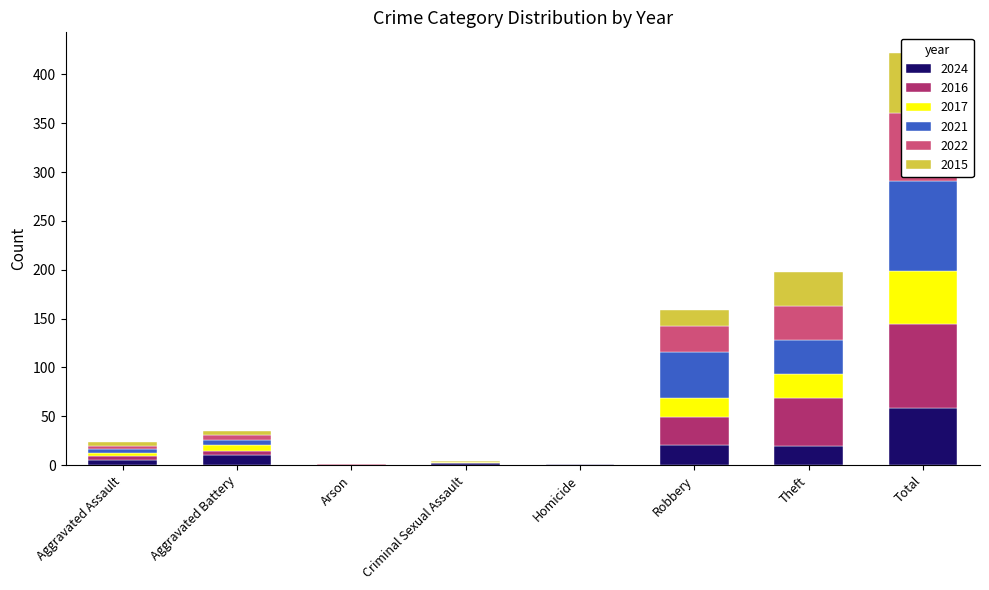

Where is 2022 nearest to the value 35?

Theft